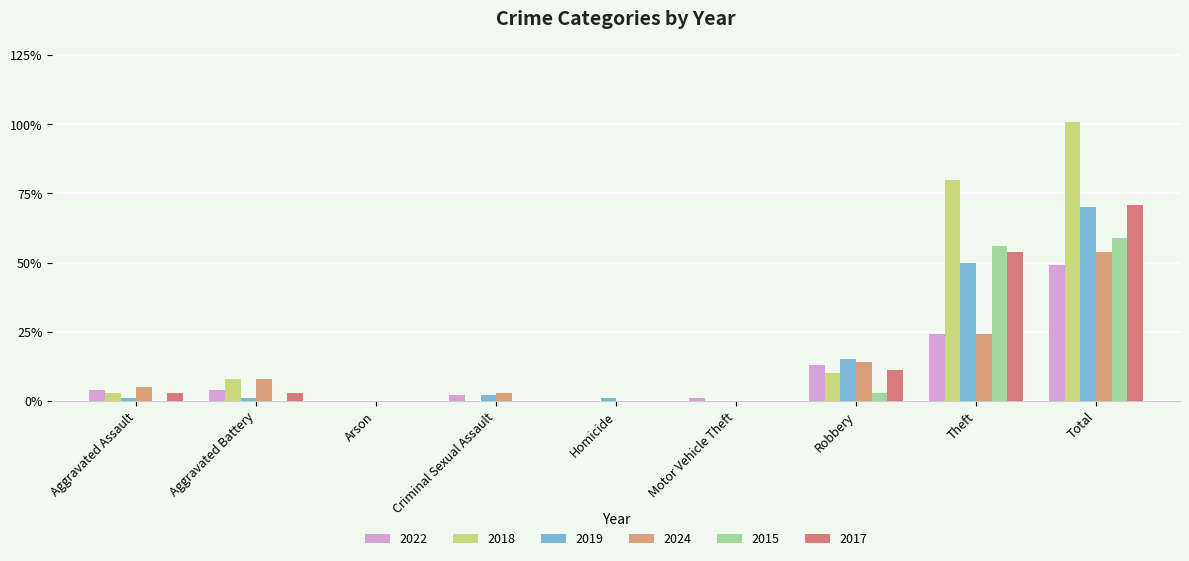

At Homicide, list the series in order from smallest to largest.

2022, 2018, 2024, 2015, 2017, 2019